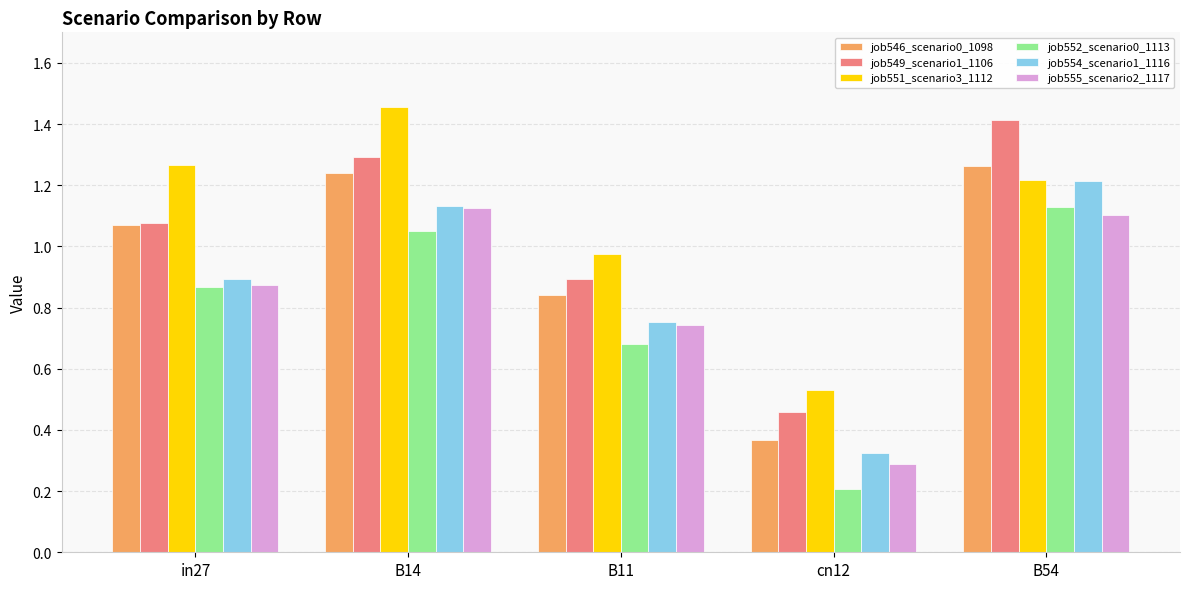

The value of job555_scenario2_1117 at B54 is 1.5. True or false?

False